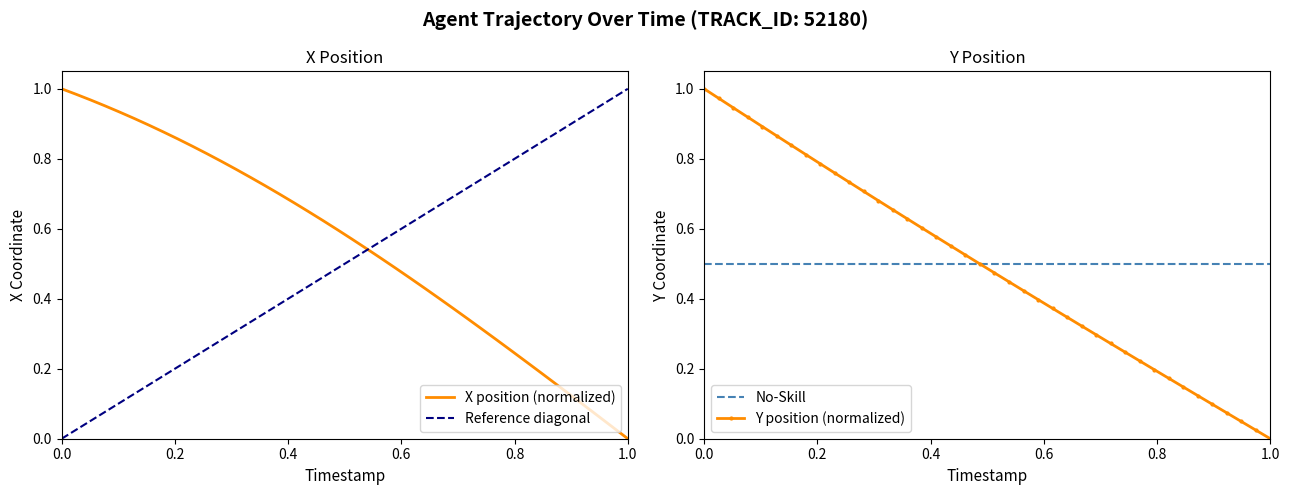

Which series has the largest range (max minus min)?

X